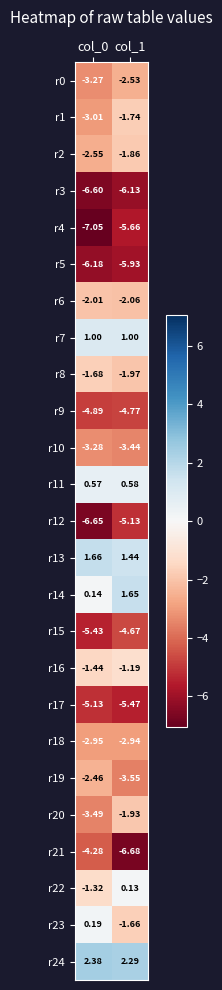

Is the value of r5 at col_0 greater than the value of r21 at col_0?

No